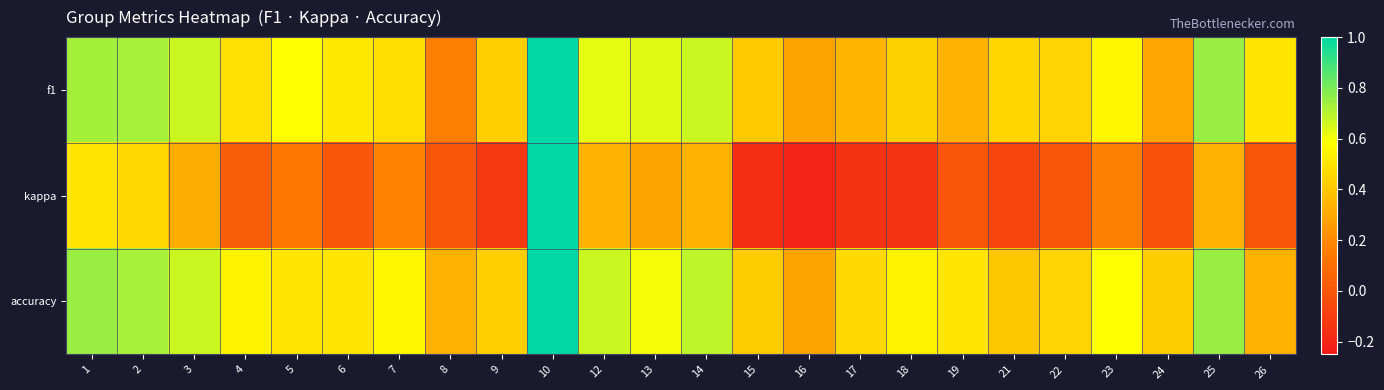

At which category is the sum across all series the highest?

10